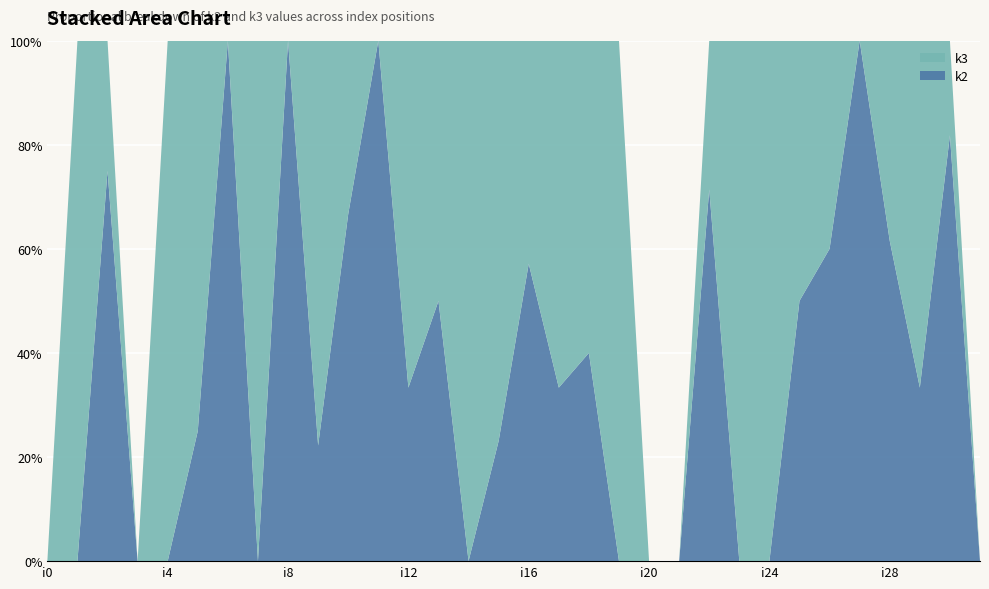

Reading left to right, what are all the values shown in this chart?

k3: 0	6	2	0	2	9	0	3	0	7	2	0	6	3	7	10	6	4	9	6	0	0	4	8	3	3	4	0	5	8	2	0
k2: 0	0	6	0	0	3	2	0	2	2	4	2	3	3	0	3	8	2	6	0	0	0	10	0	0	3	6	8	8	4	9	0